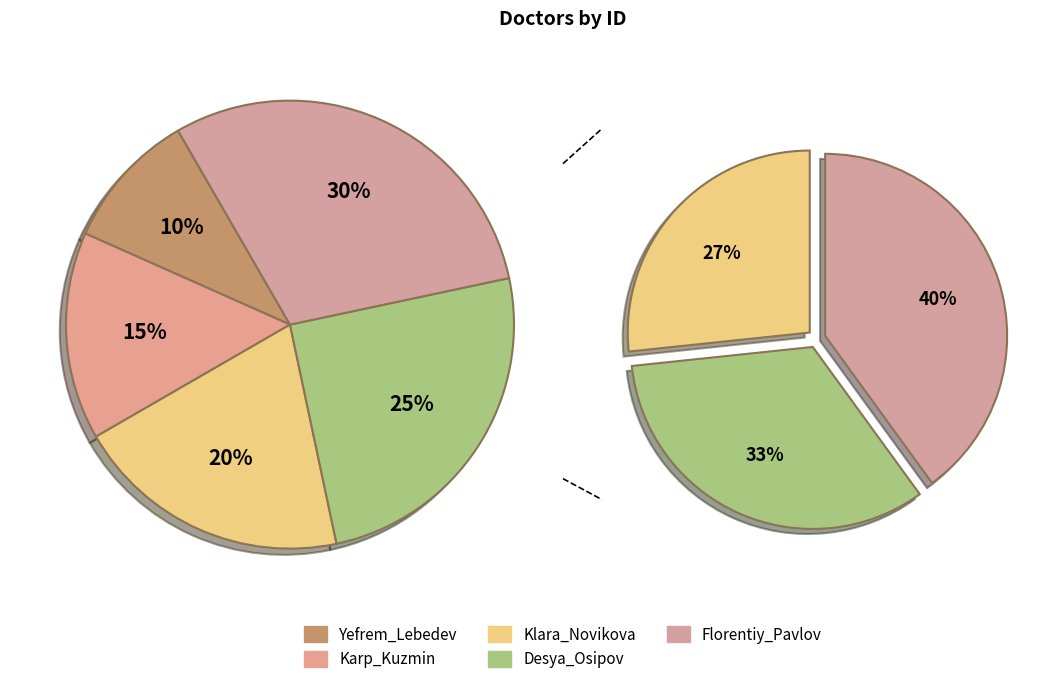

What is the change in value from Yefrem_Lebedev to Karp_Kuzmin?

+1